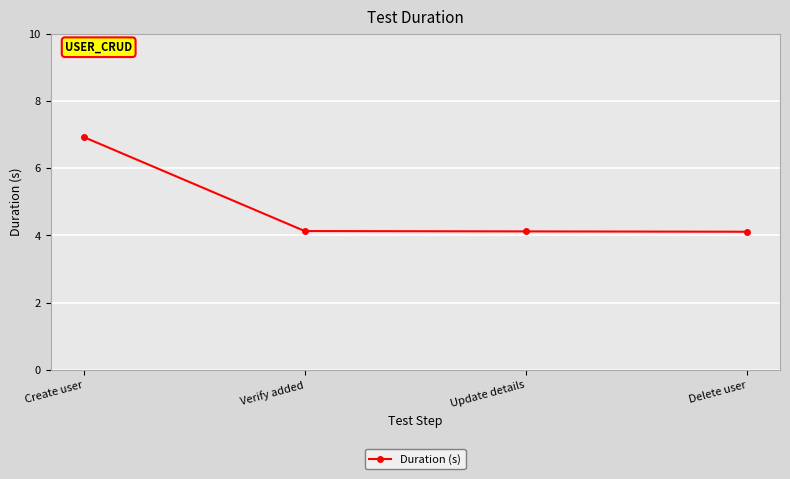

Reading left to right, transcribe all the data shown in this chart.

6.9	4.1	4.1	4.1